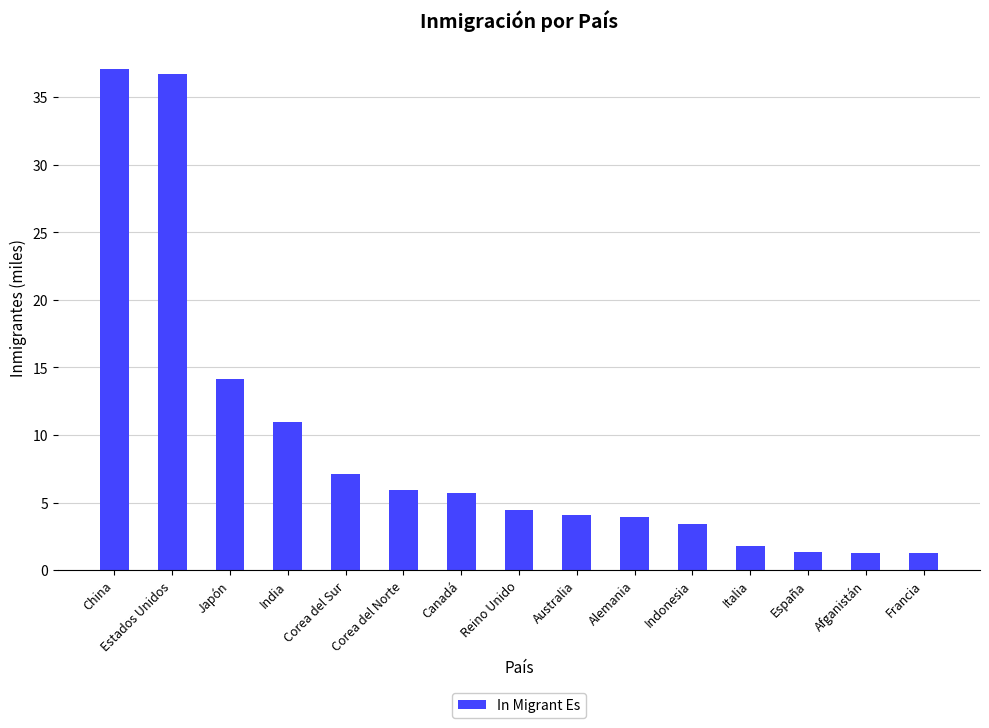

What is the label of the 13th bar from the left?

España